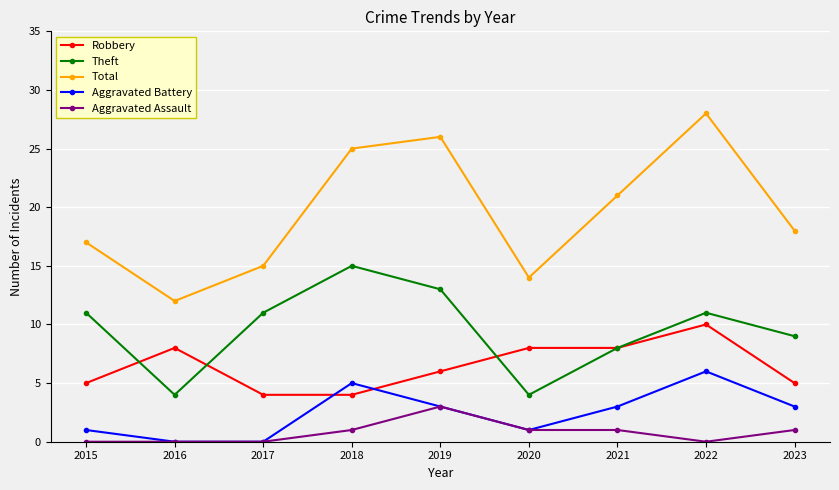

True or false: Robbery has more than 1 points higher than both neighbors.

True